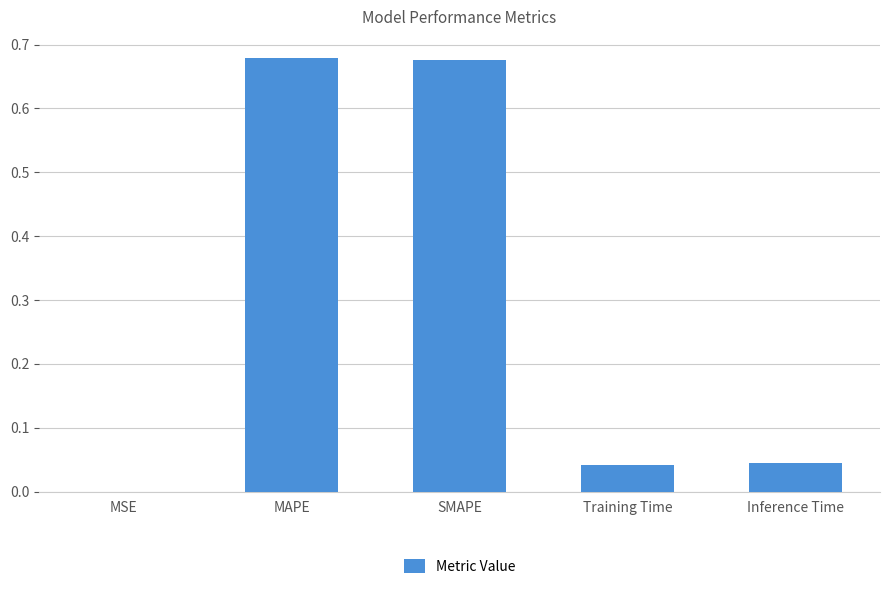

True or false: the data shows 0.3 at SMAPE.

False